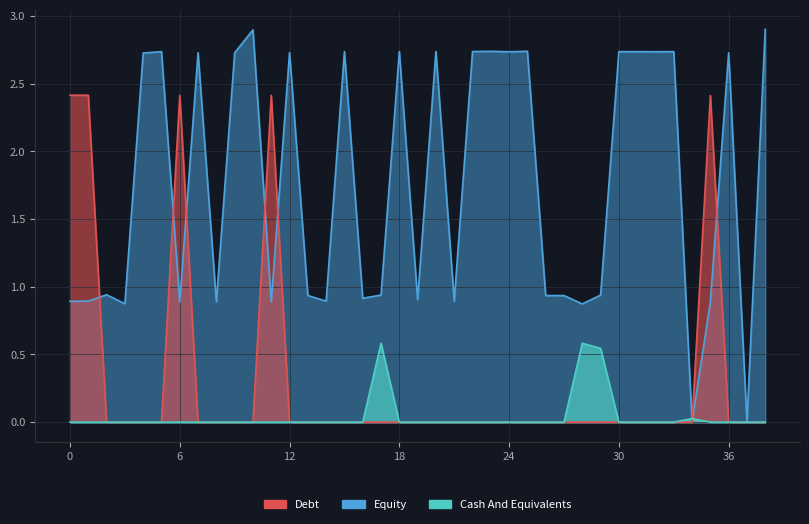

Is the value of Debt at 25 greater than the value of Cash And Equivalents at 38?

No